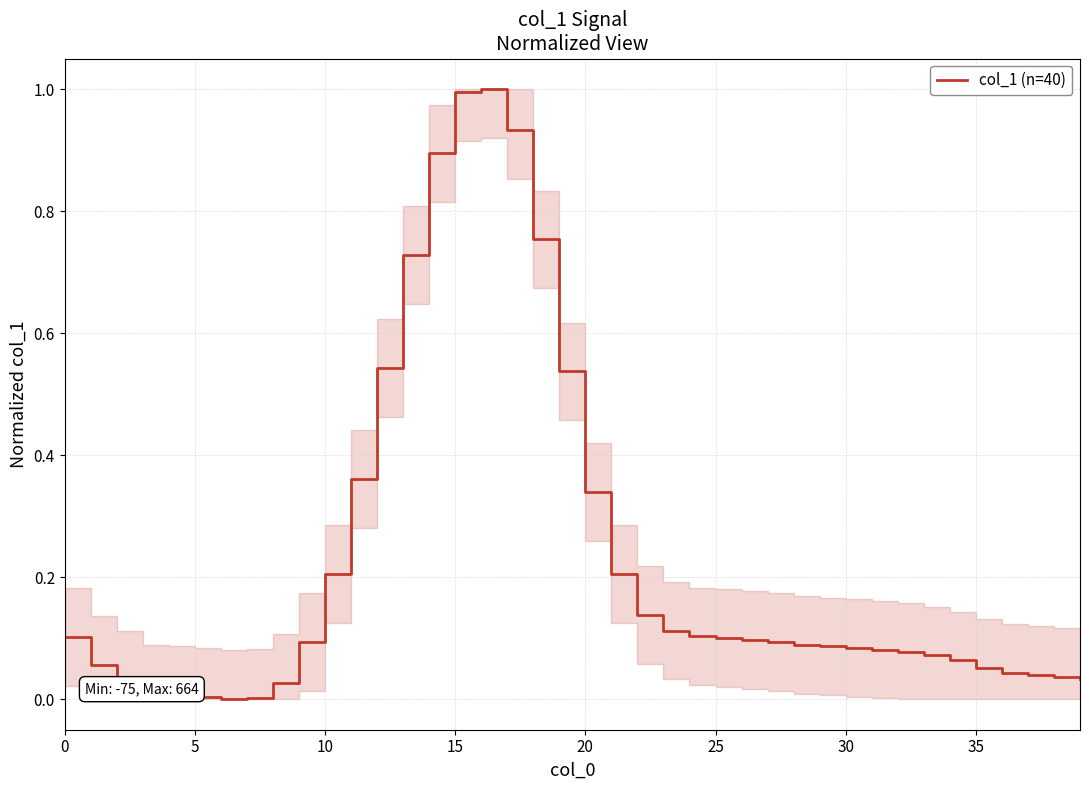

How many lines are shown in the chart?

1